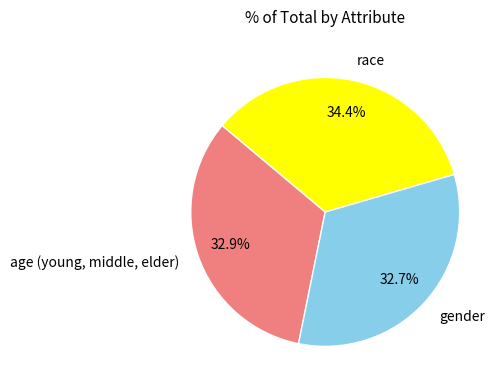

How many slices are in this pie chart?

3